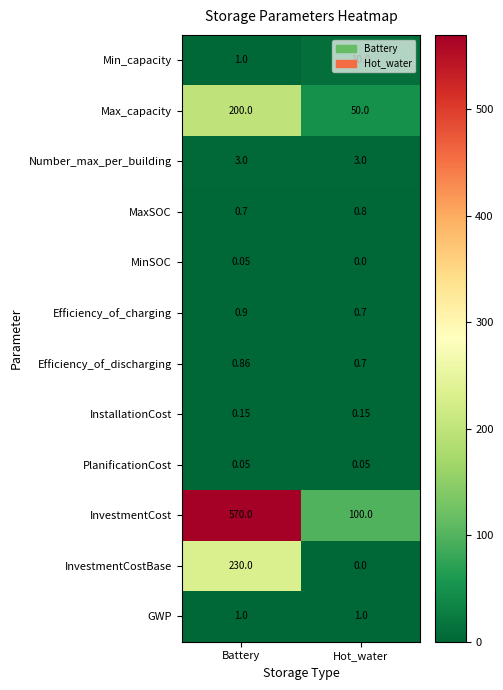

Which series changed the most between Battery and Hot_water?

InvestmentCost